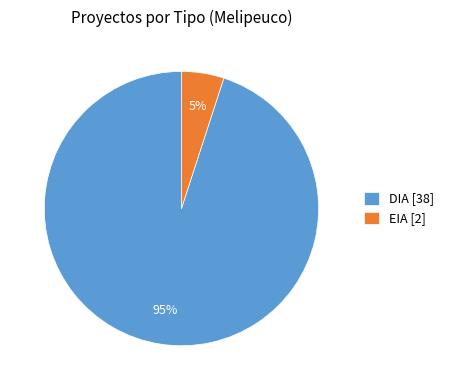

Is there any slice that represents more than half of the pie?

Yes